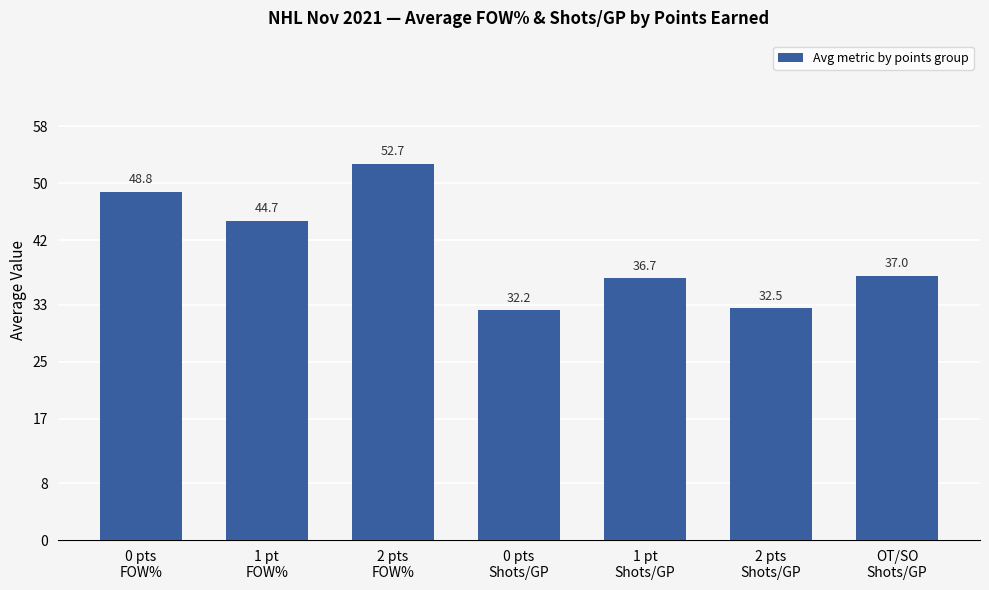

What is the value of the 1st bar from the left?

48.8